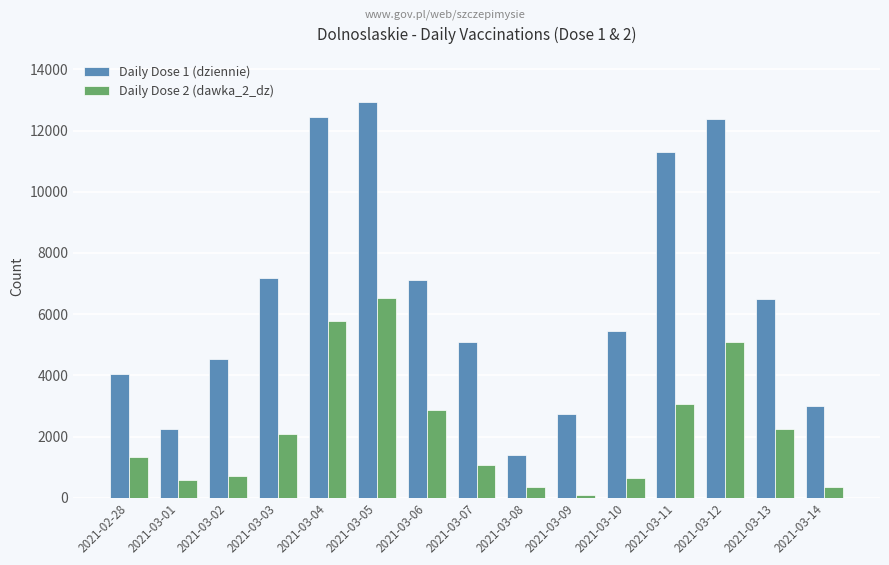

The Daily Dose 2 (dawka_2_dz) series shows 9321 at 2021-03-05. True or false?

False